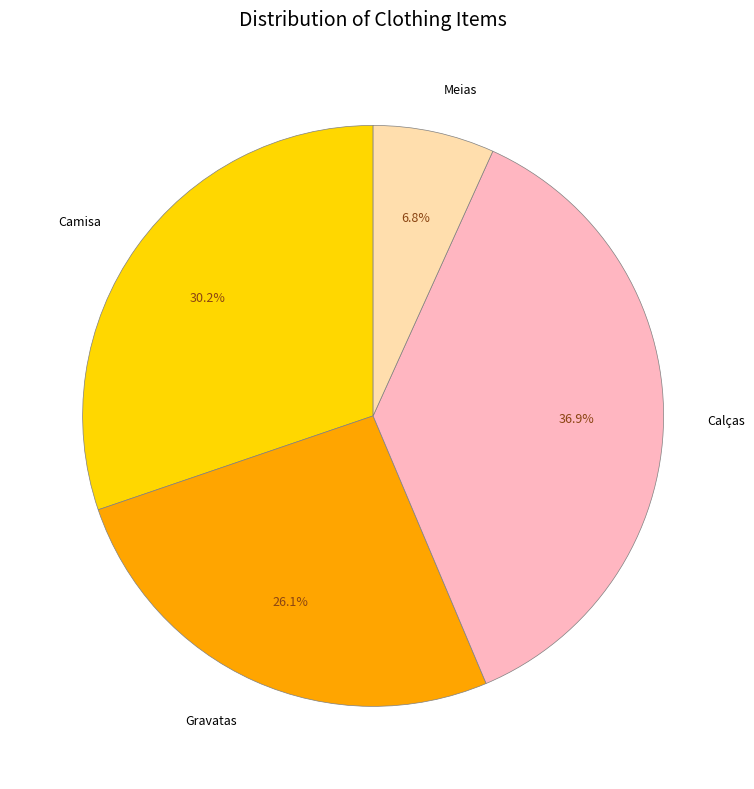

To the nearest percent, what is the combined percentage of Meias and Gravatas?

33%